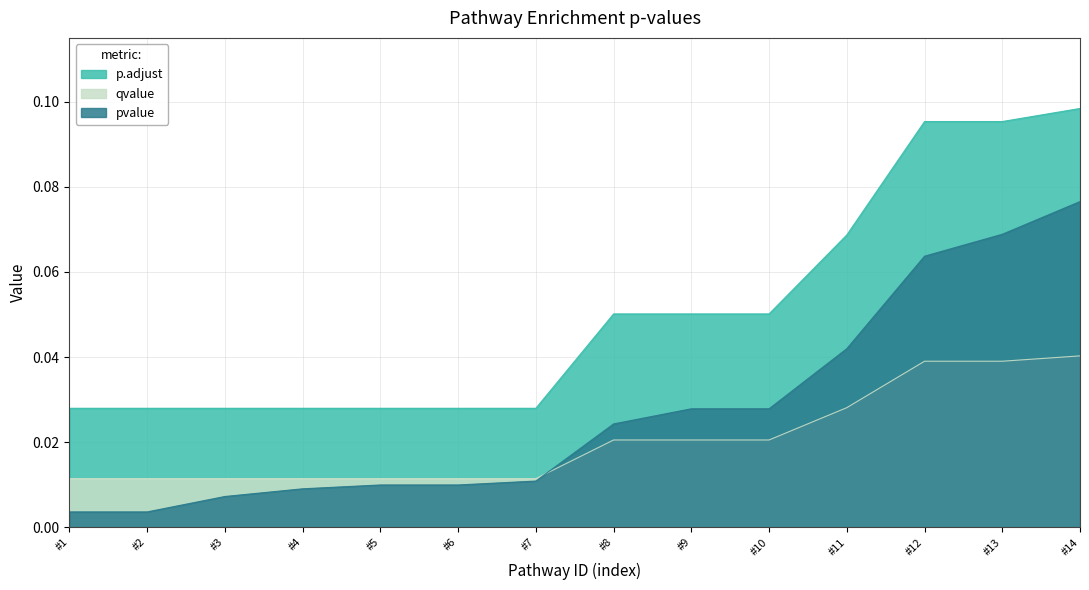

Which series has the largest total across all categories?

p.adjust